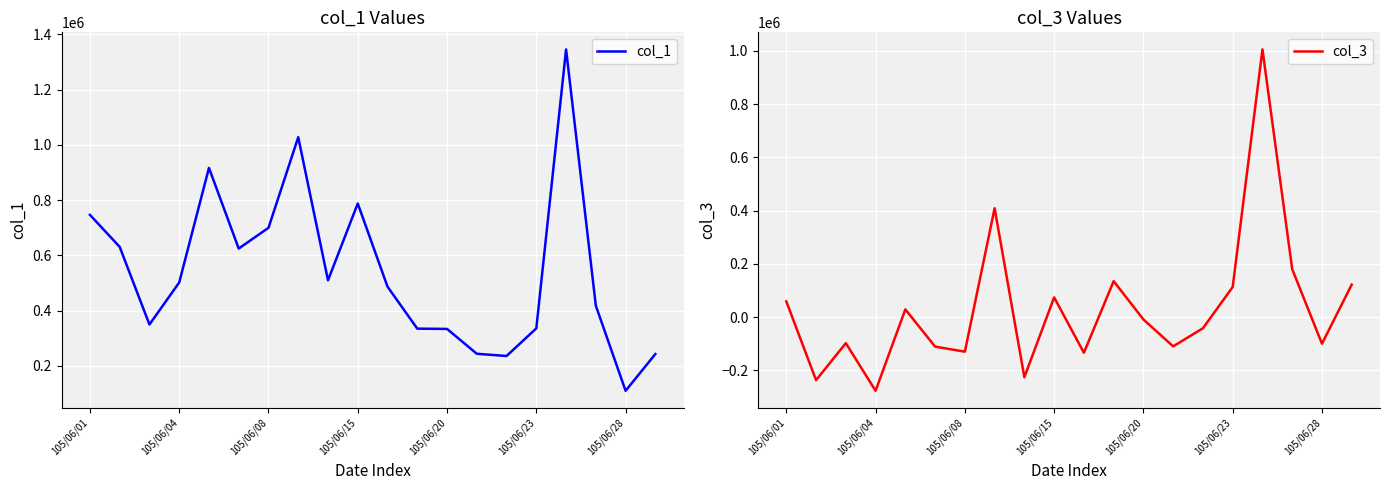

Rank the series by their maximum value, from highest to lowest.

col_1, col_3